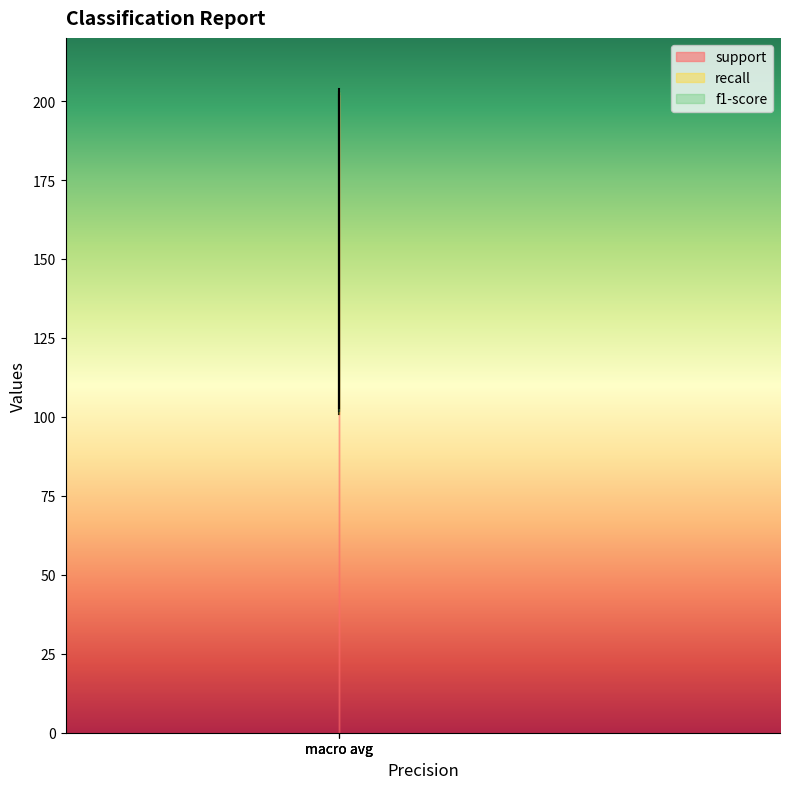

Which category has the highest value in the support series?

macro avg